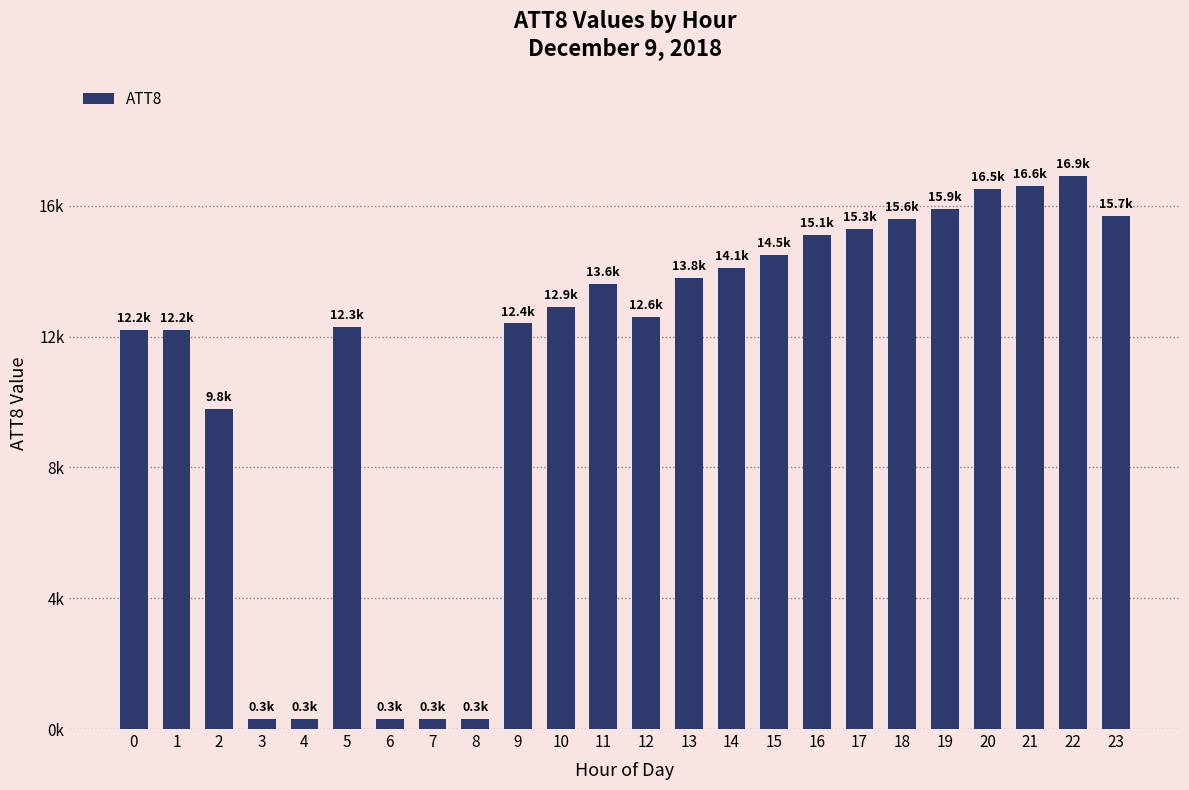

Does the chart contain any negative values?

No